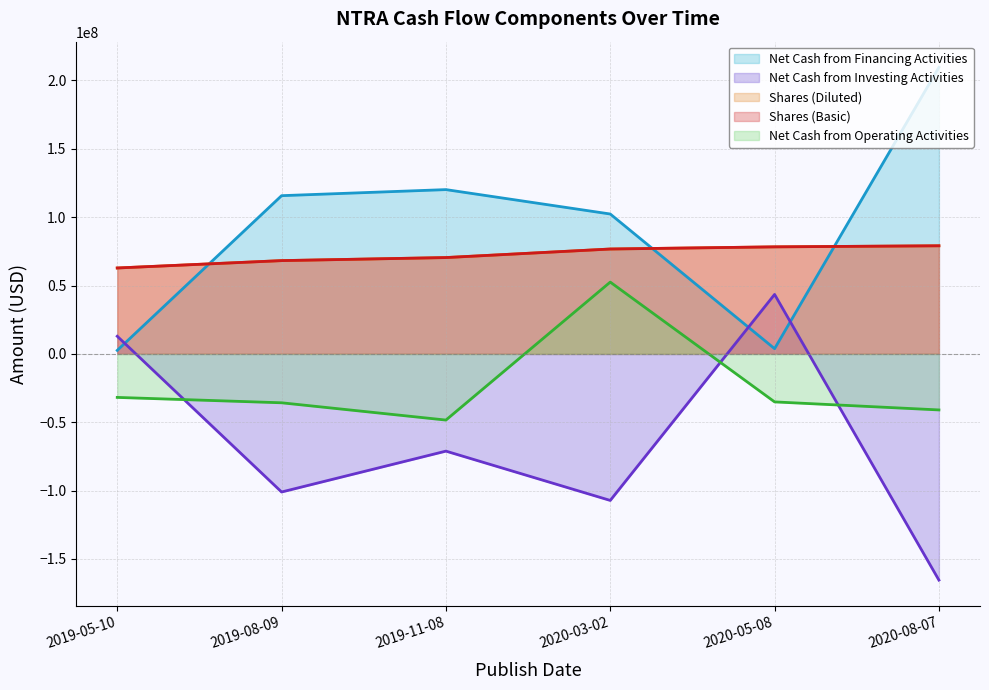

True or false: Net Cash from Operating Activities and Shares (Basic) cross at least once.

False